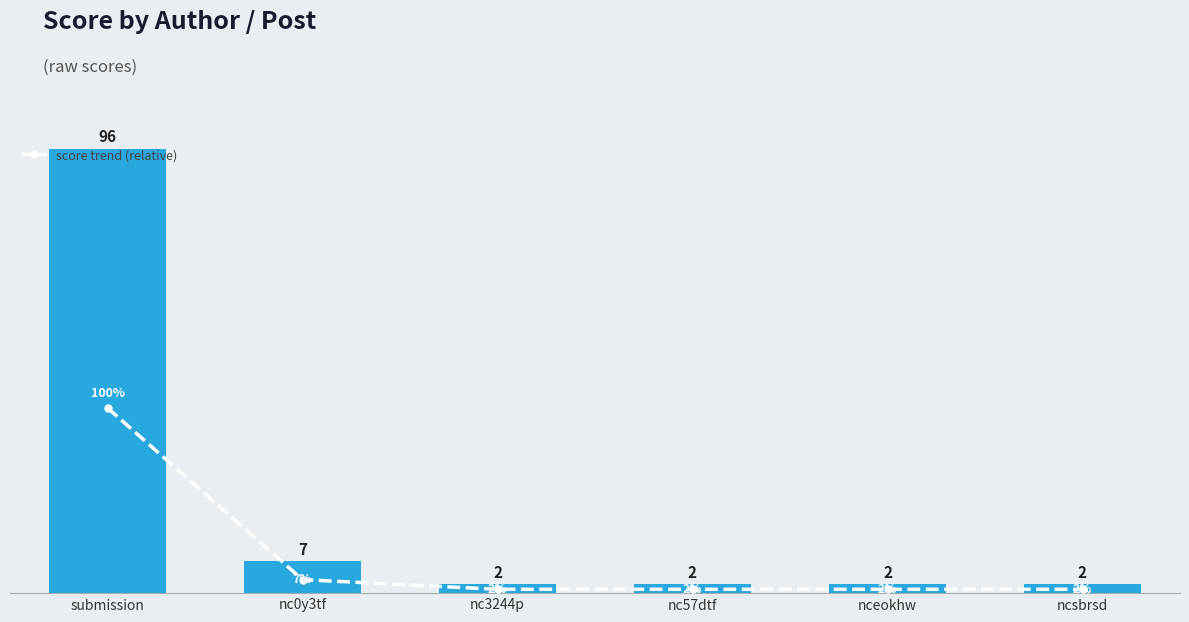

What is the value of the score bar at the 1st from the left?

96.0